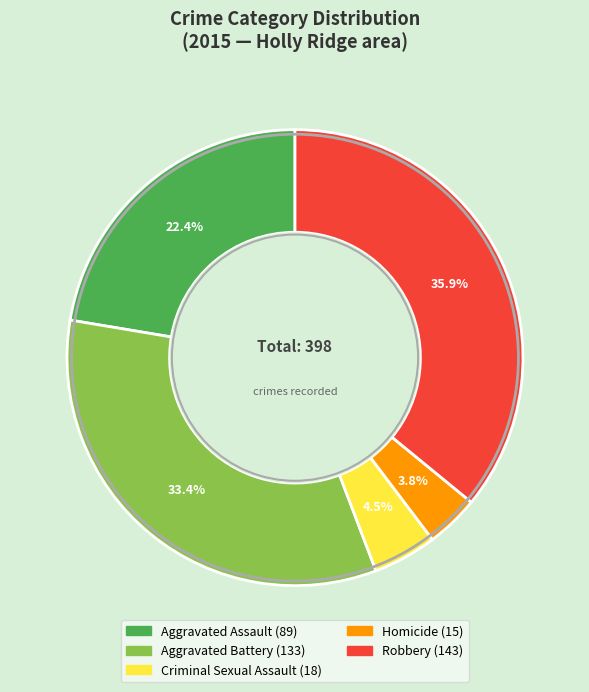

Count the number of slices in the pie.

5